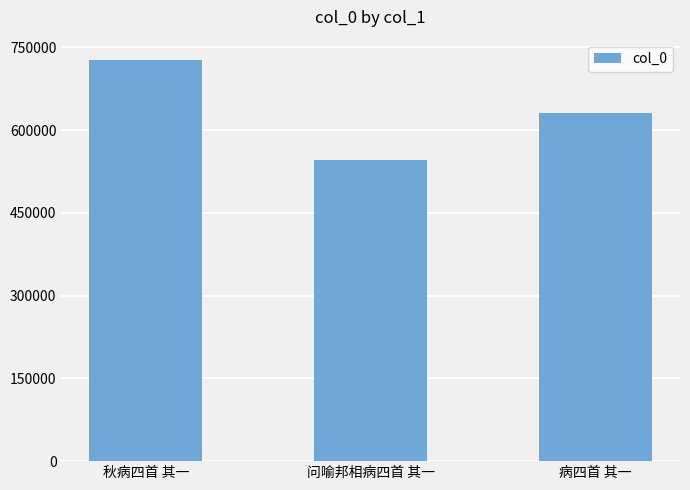

What is the change in value from 秋病四首 其一 to 病四首 其一?

-96967